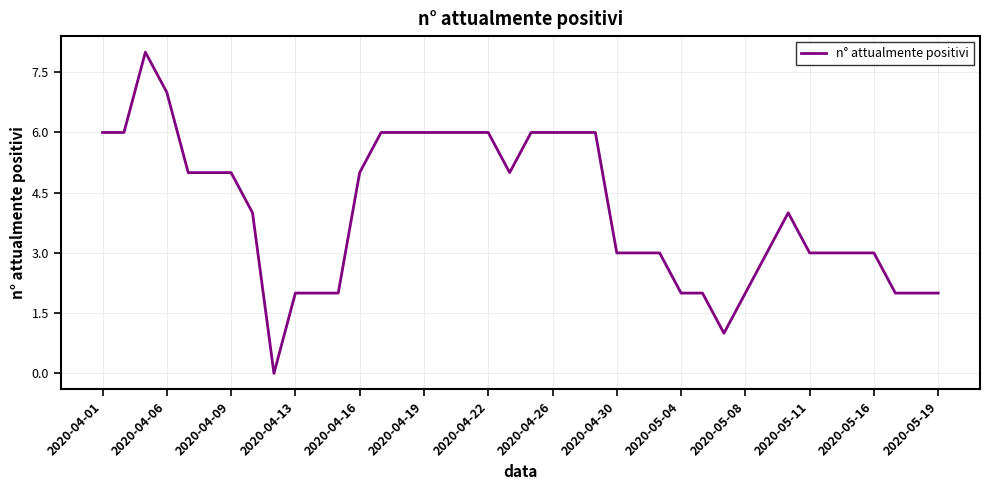

What is the maximum value shown in the chart?

8